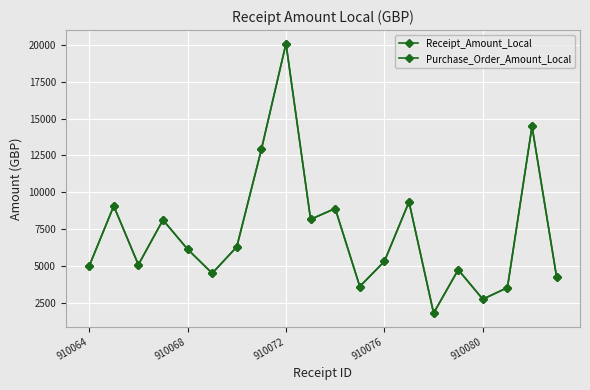

Is this an area chart (filled region under the line)?

No